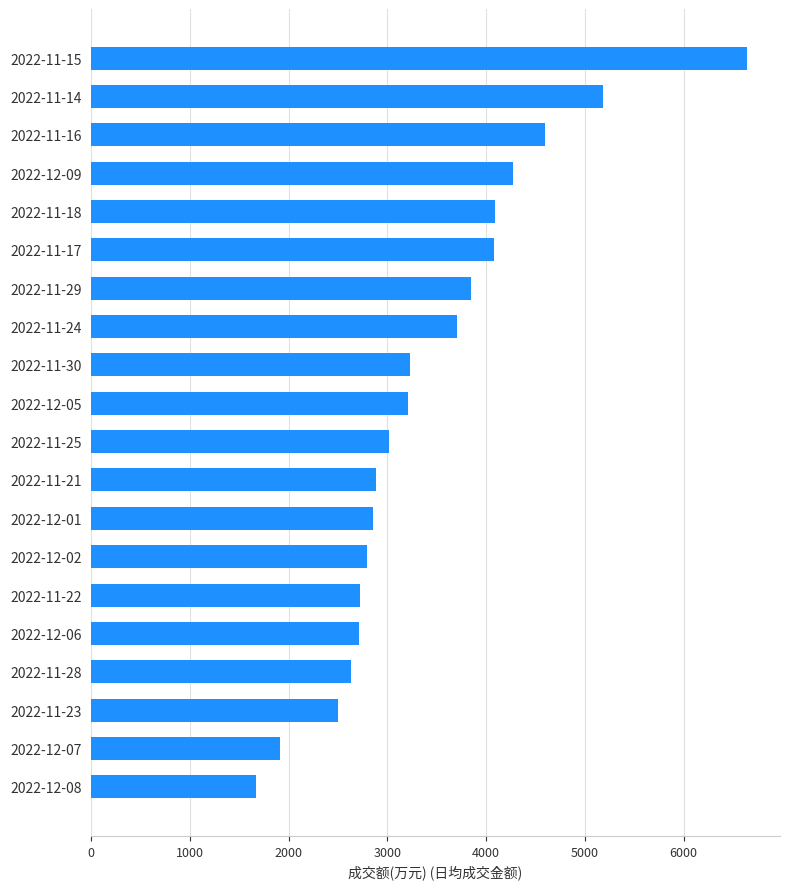

What is the difference between the values at 2022-12-06 and 2022-11-18?

1386